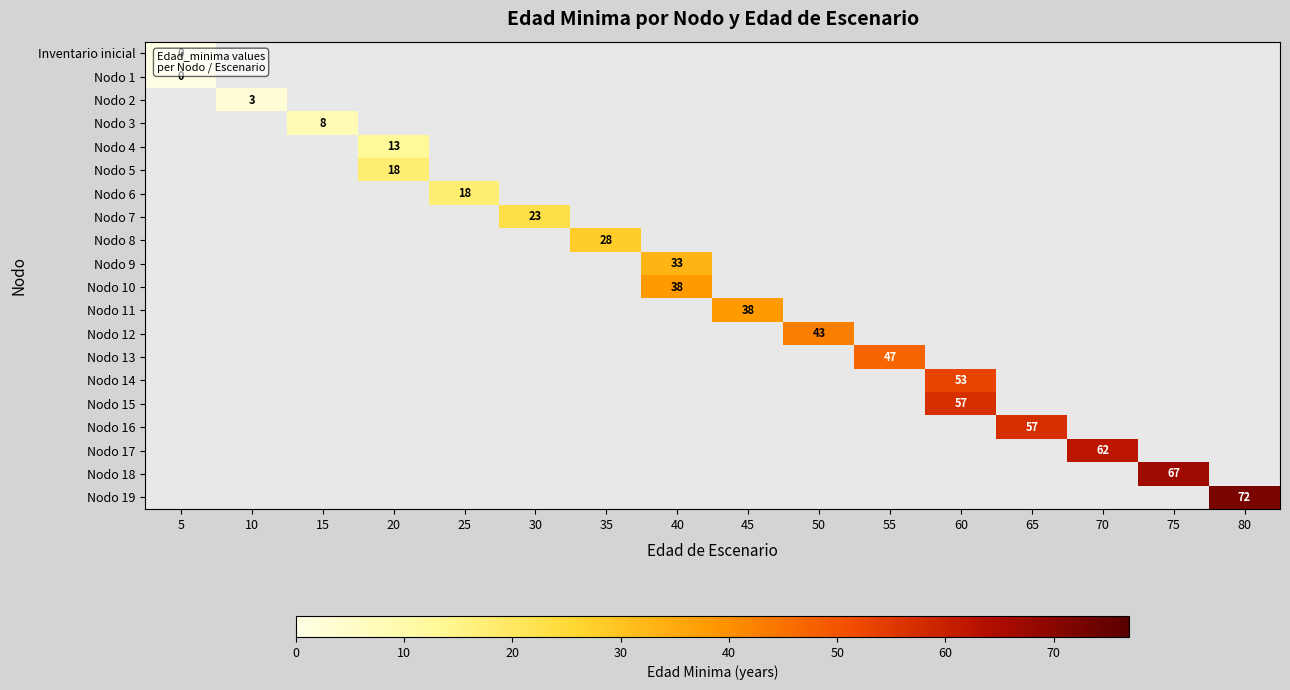

Count the number of categories in the chart.

16